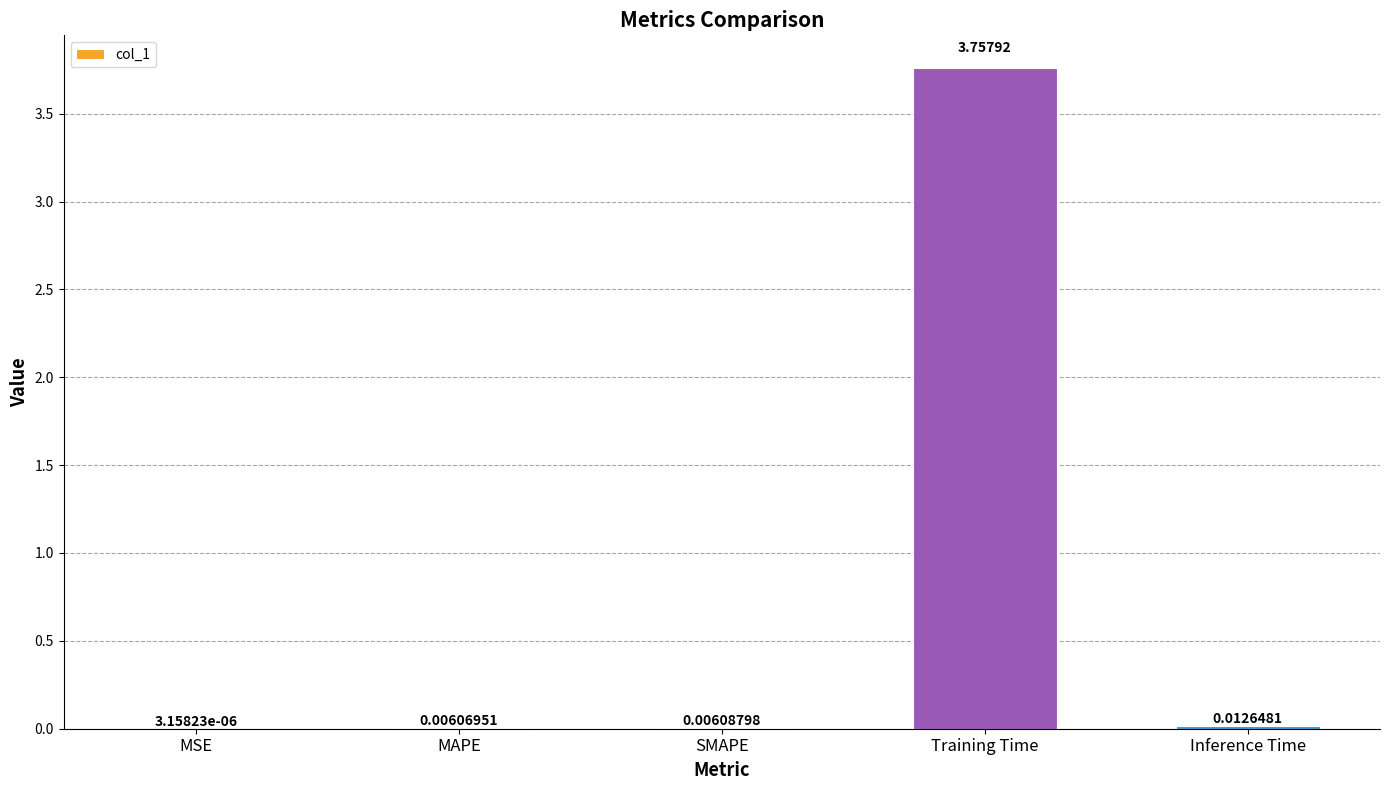

At which label is the value closest to 1?

Inference Time